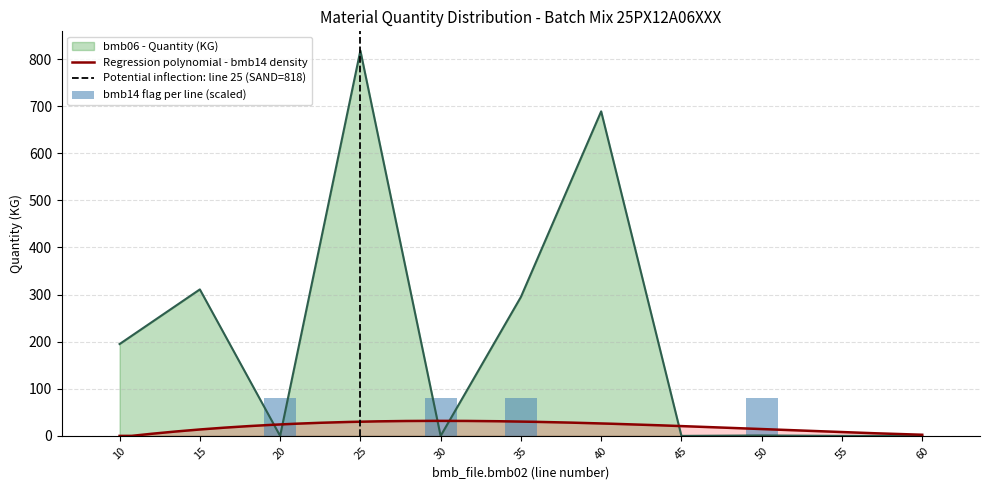

What is the value of the bmb07 bar at the 2nd from the left?

1.0